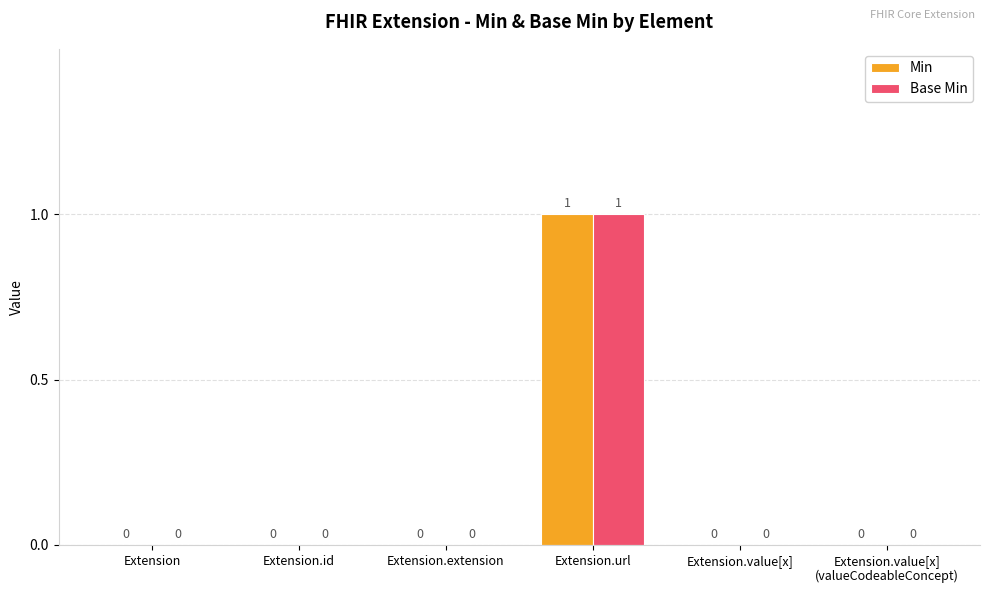

At which category is the sum across all series the highest?

Extension.url